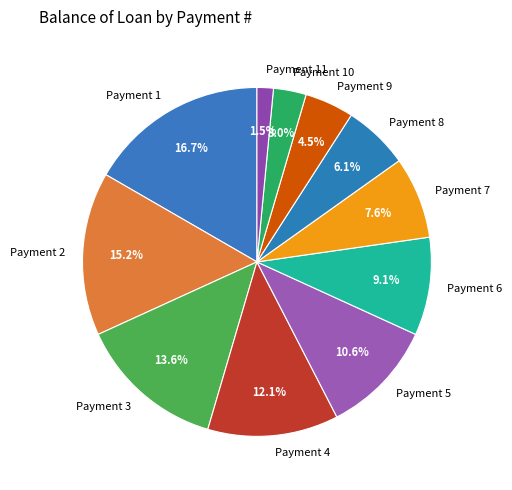

Which has a higher value, Payment 4 or Payment 10?

Payment 4